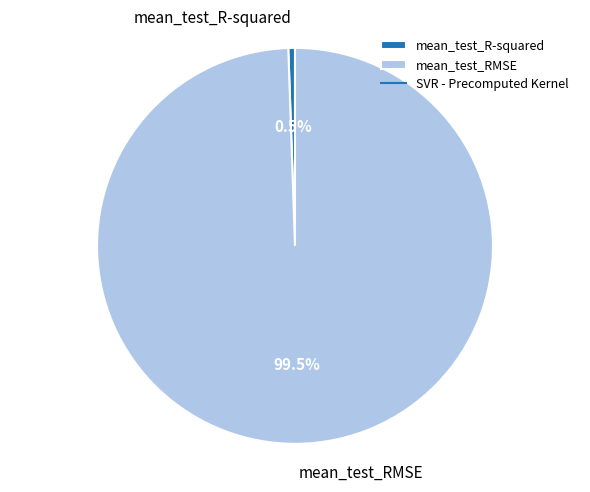

What portion of the pie excludes mean_test_RMSE?

0.5%